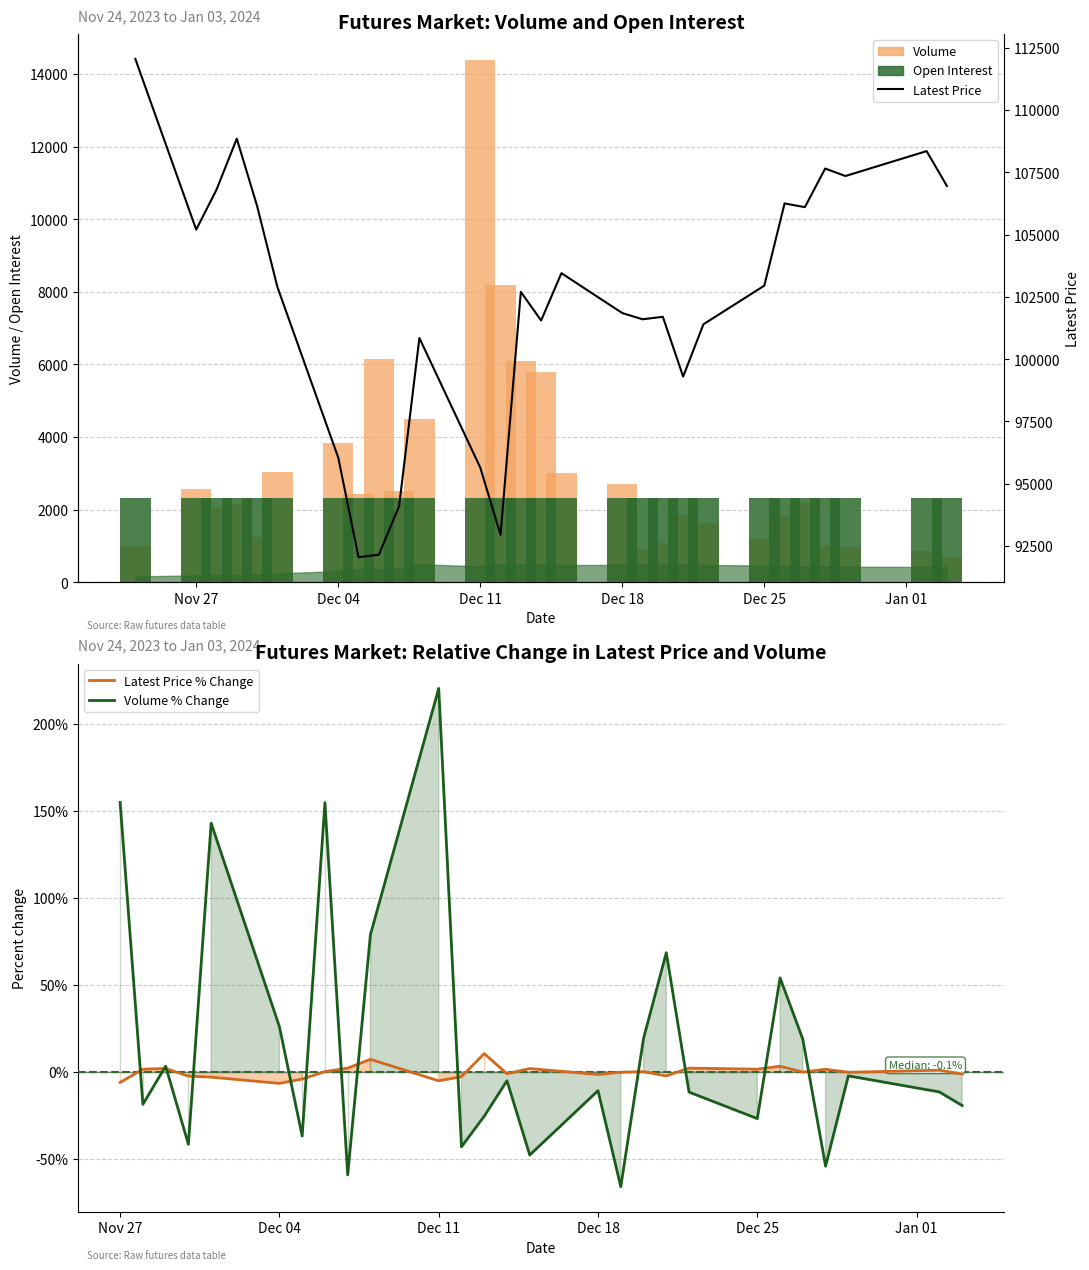

Is it true that Open Interest (min baseline) equals 3937.1 at 8?

False